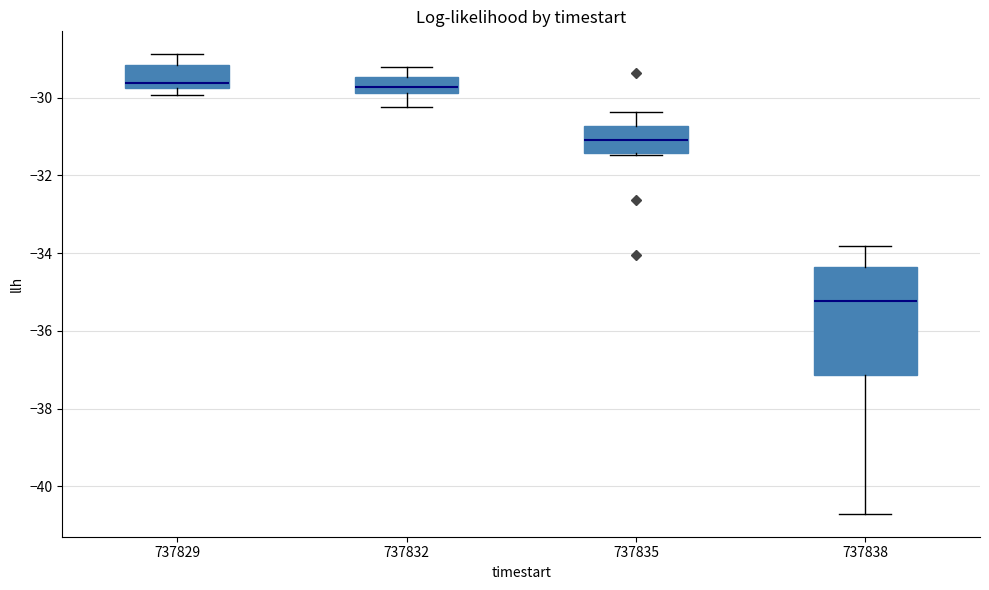

Reading left to right, read every box against the y-axis: the position of its median line, the range the box covers, and the ends of its whiskers. The values are not printed on the chart, so give them approximately, as read against the axis.

737829: median -29.6, box -29.8 to -29.2, whiskers -30.0 to -28.8
737832: median -29.8 (inside the box), box -29.8 to -29.4, whiskers -30.2 to -29.2
737835: median -31.0, box -31.4 to -30.8, whiskers -31.4 to -30.4
737838: median -35.2, box -37.2 to -34.4, whiskers -40.8 to -33.8